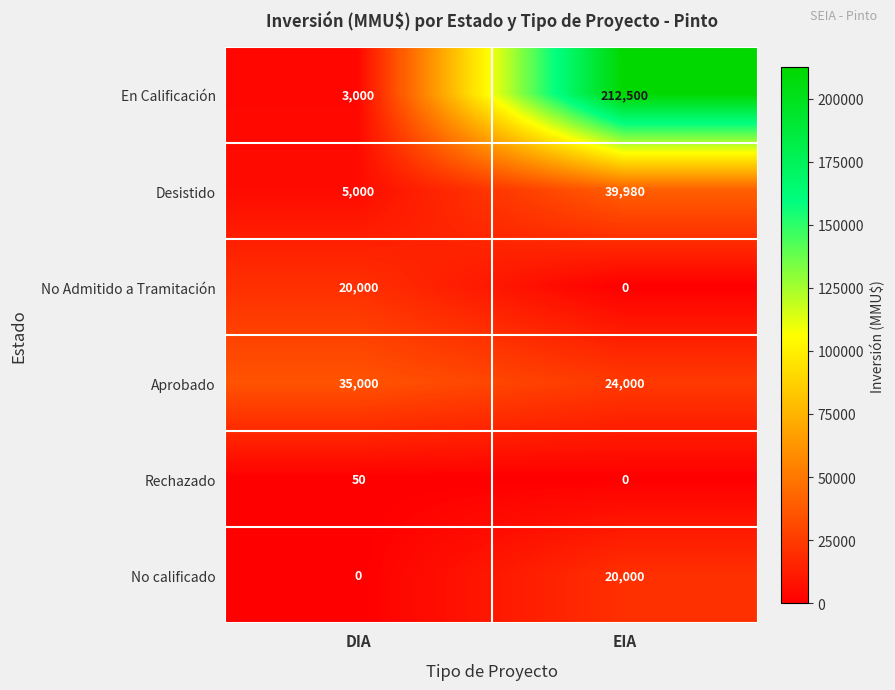

What is the difference between the highest and lowest values at EIA?

212500